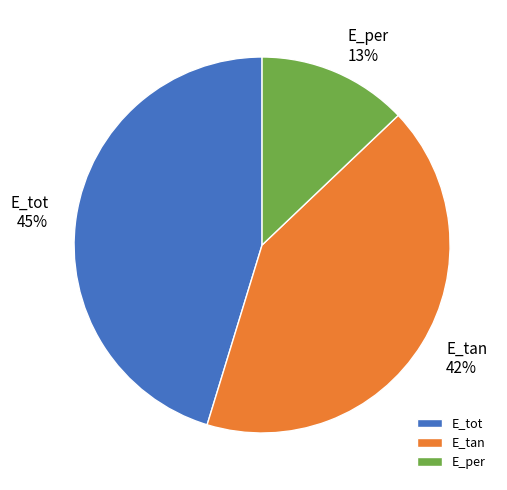

The E_tot slice represents 45% of the pie. True or false?

True